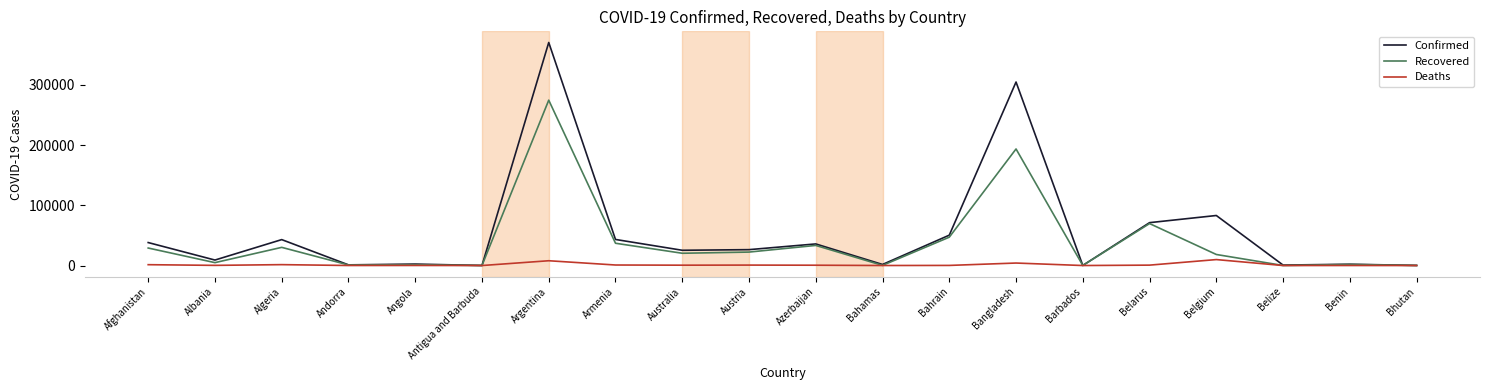

Where is Confirmed nearest to the value 185141?

Belgium